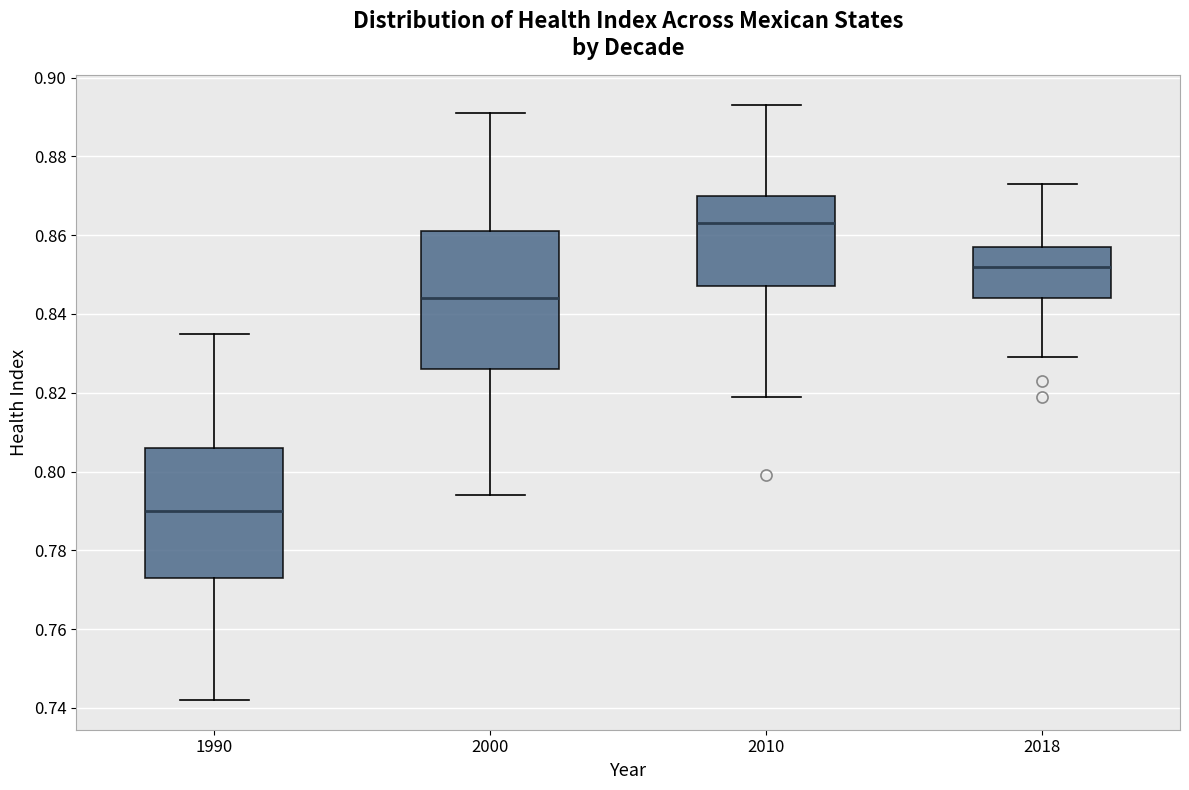

Which box's median line is the lowest?

1990